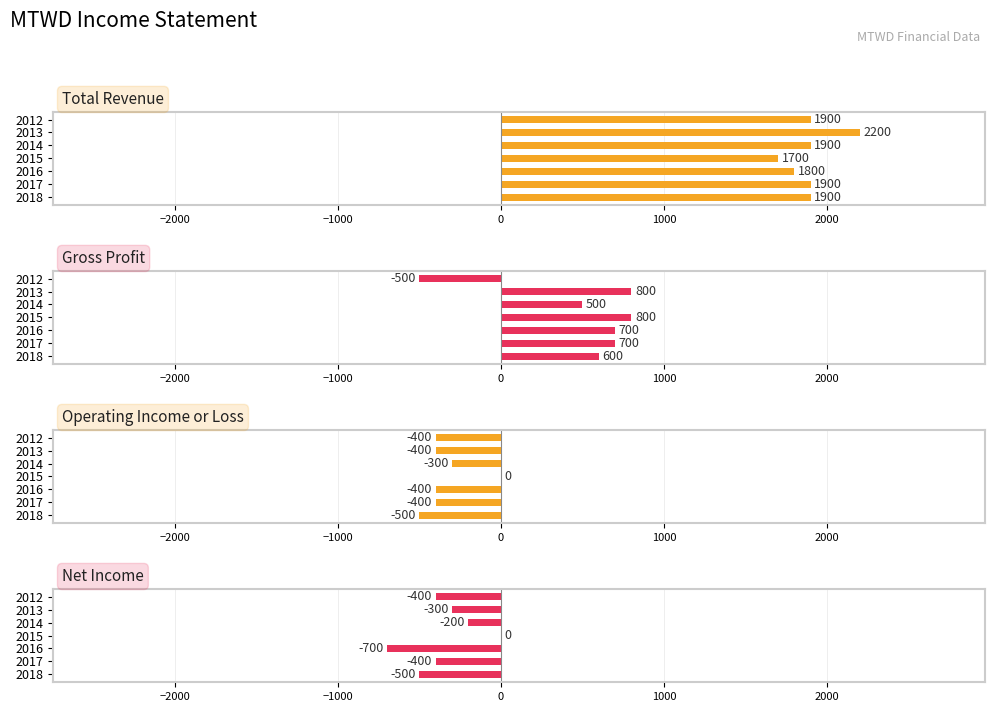

Which series changed the most between 2014 and 2013?

Total Revenue